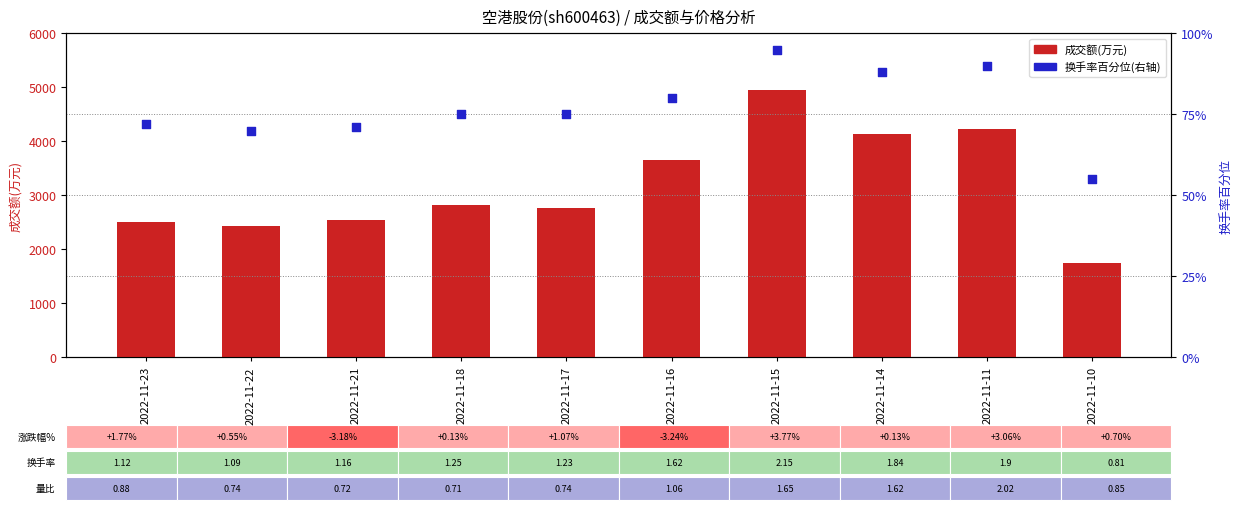

Which series has the widest spread of Y values?

成交额(万元)